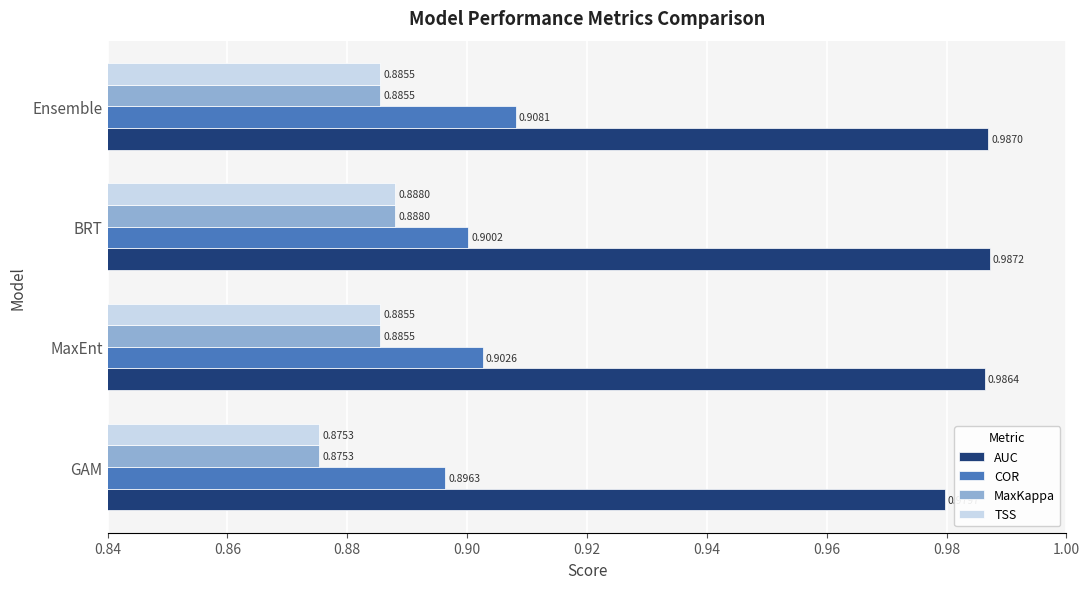

What is the sum of all AUC values?

3.9